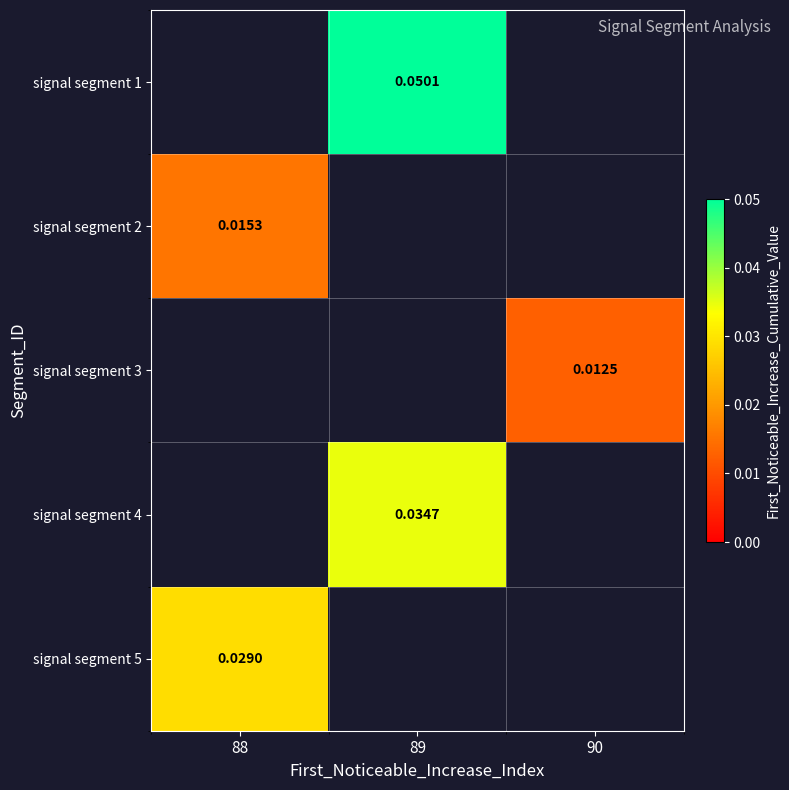

At which label is signal segment 2 closest to 0?

88